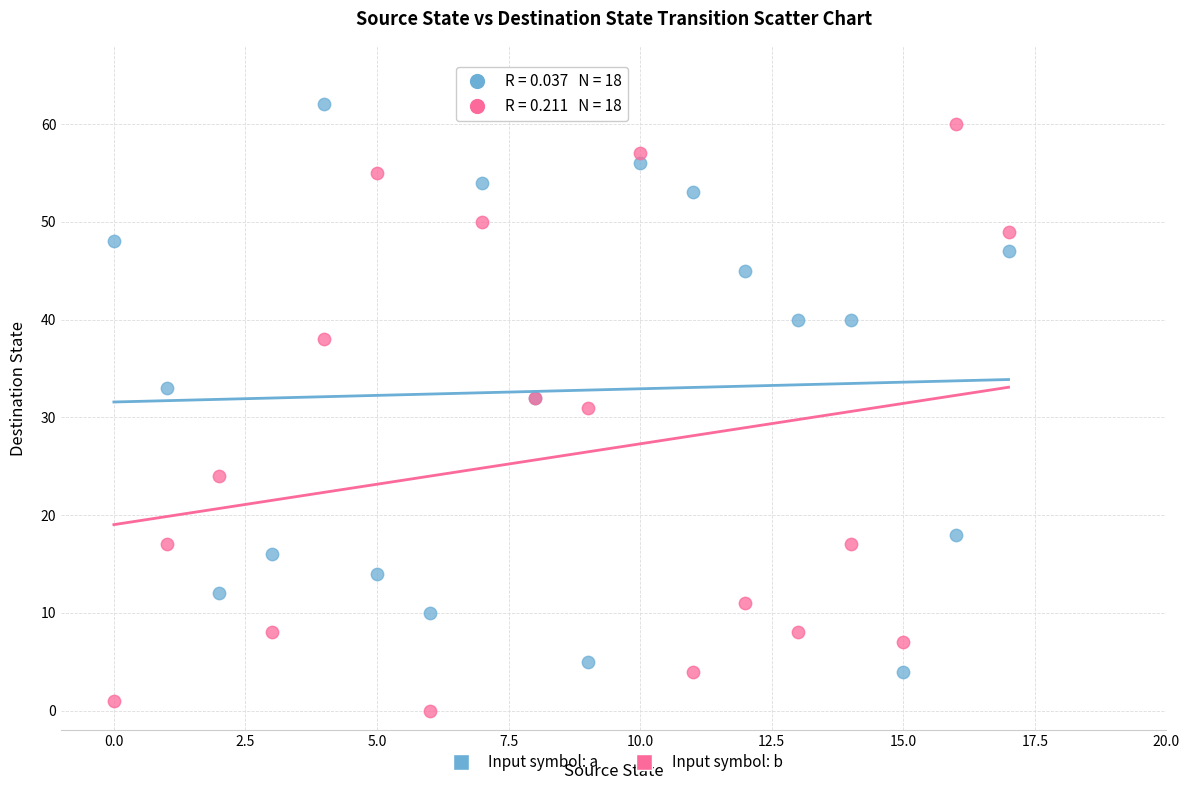

Which series has the largest Y range (max minus min)?

Input symbol: b